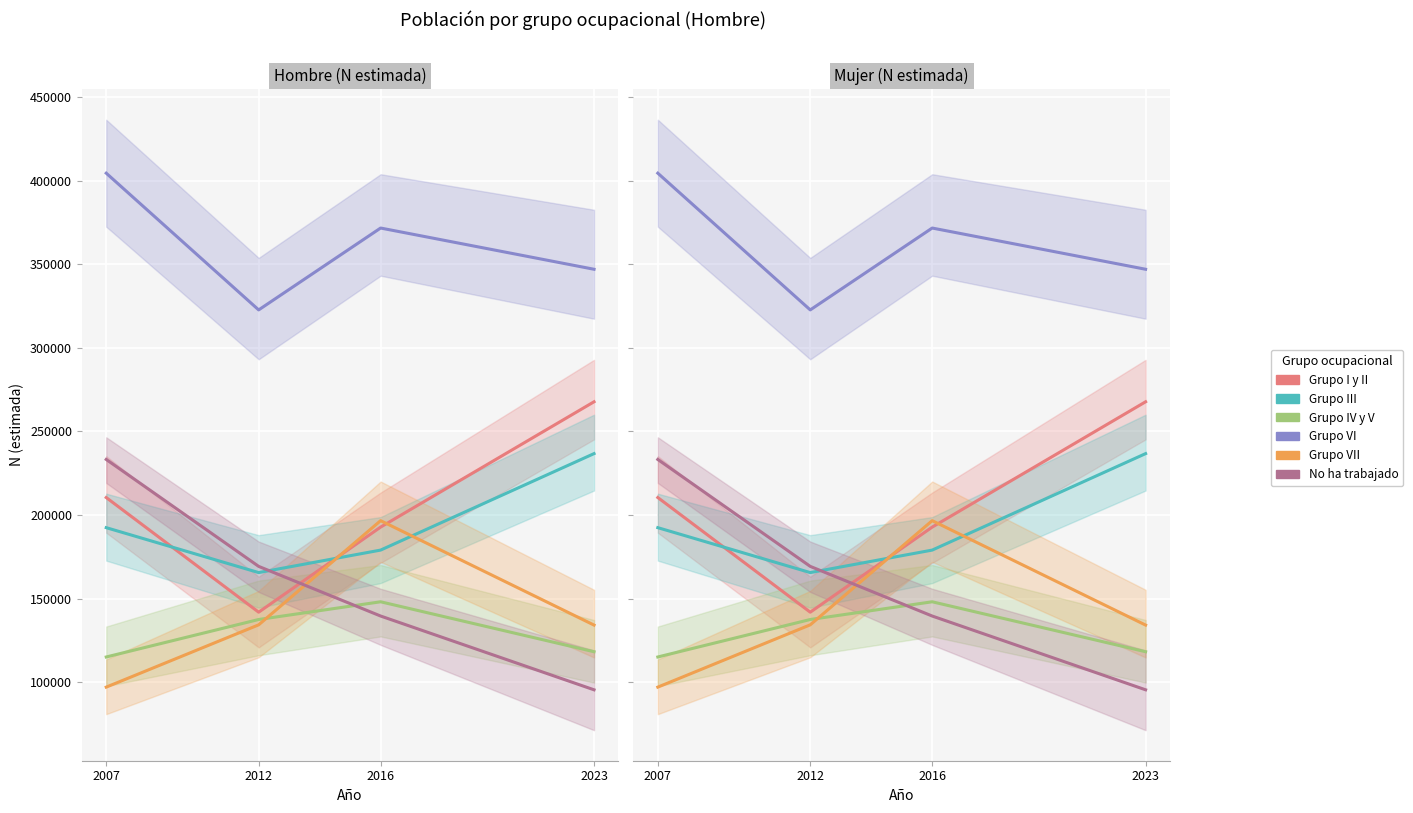

True or false: Grupo VII has a value of 134349 at 2012.

True